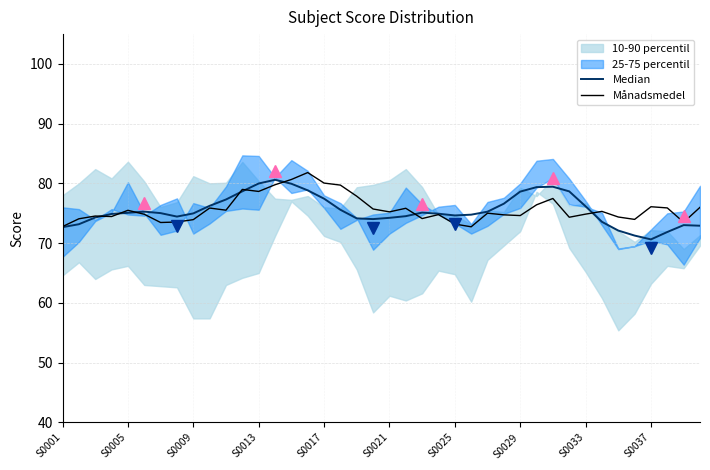

What is the greatest value displayed?

81.8